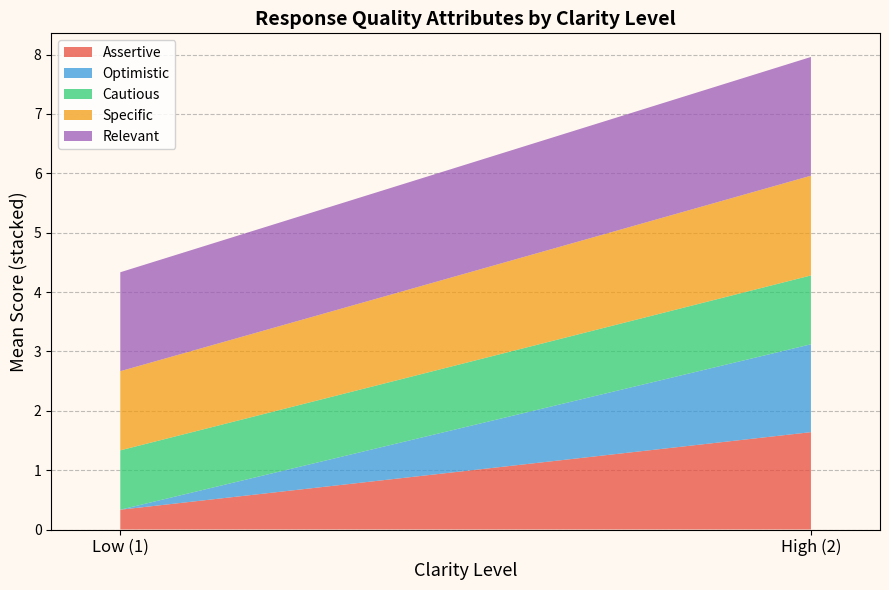

Reading left to right, what are the values for Assertive?

Low (1)=0.3	High (2)=1.6